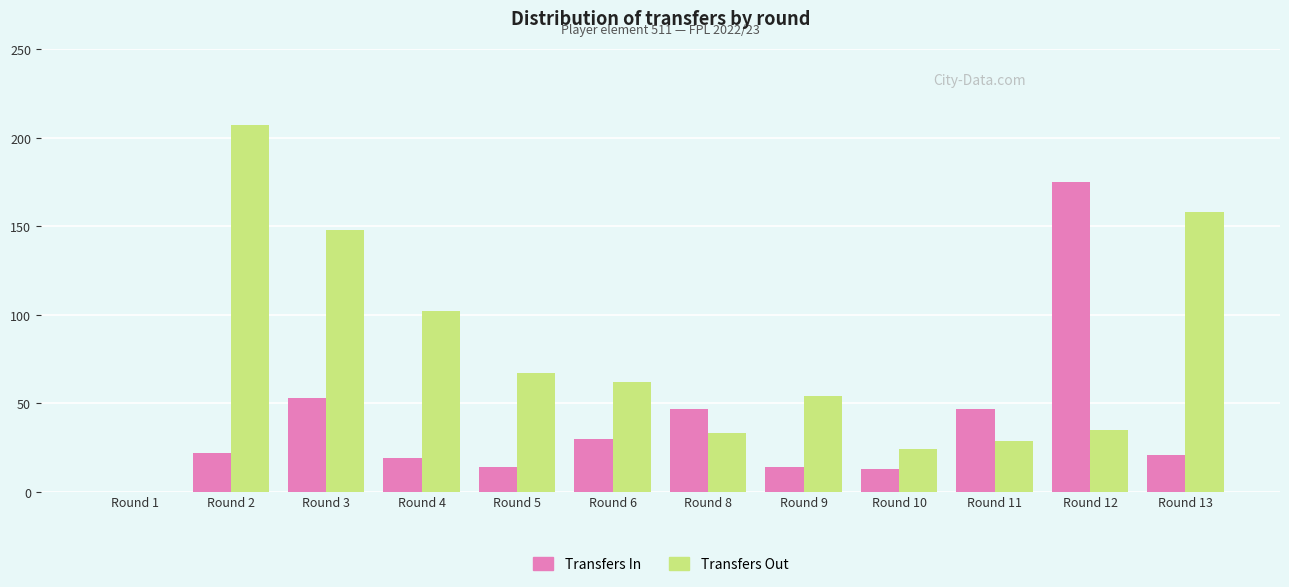

What is the total value across all series at Round 9?

68